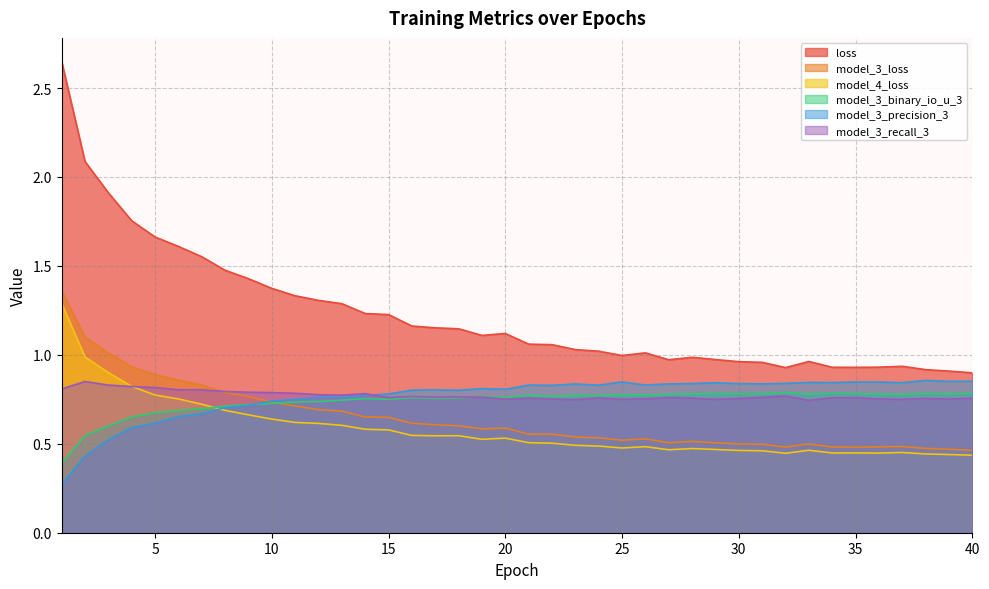

What is the greatest value displayed?

2.6